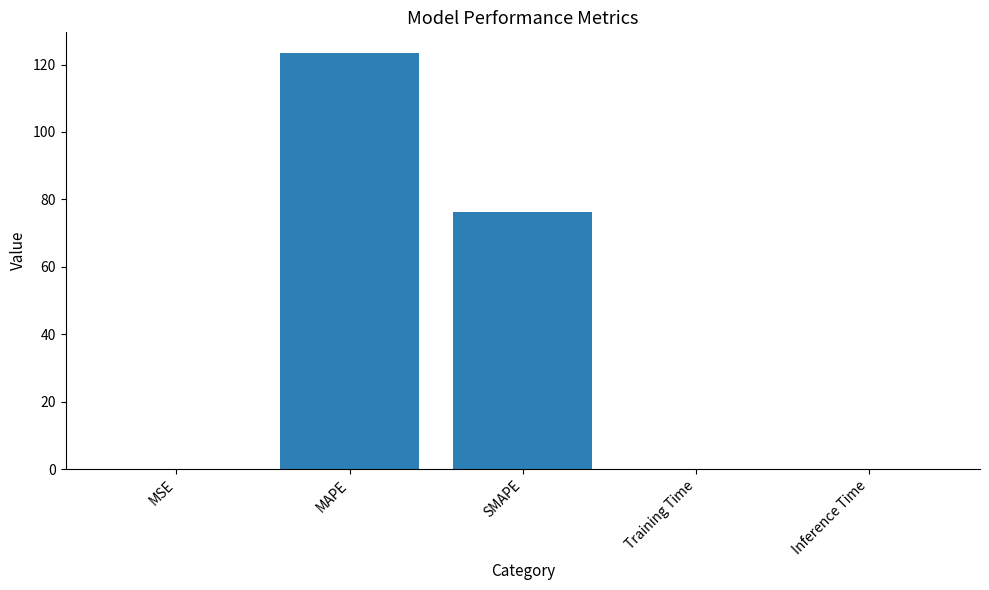

Is it true that the value at MSE is 0.0?

True